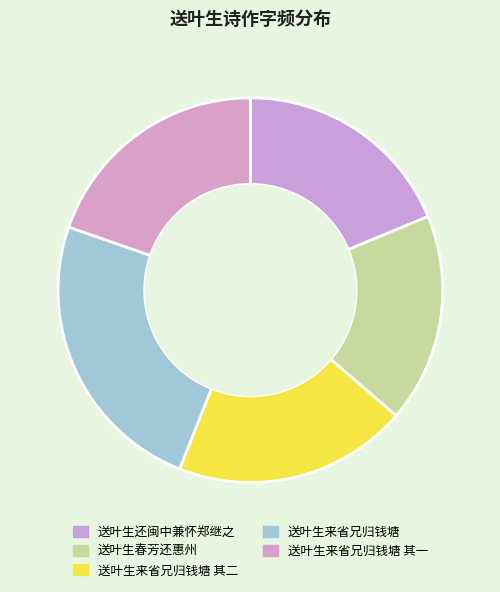

How many slices are in this pie chart?

5